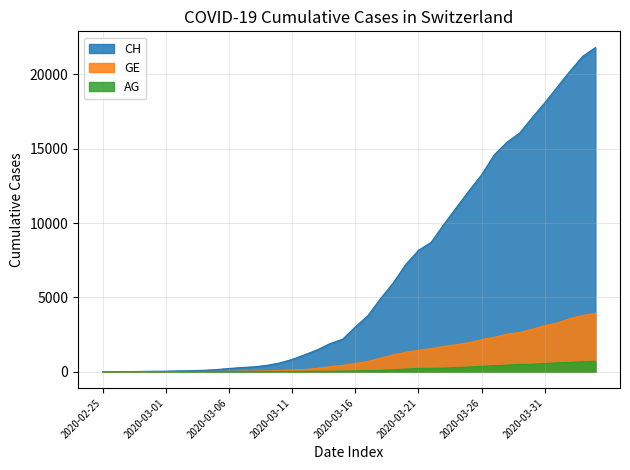

What is the highest value of the GE series?

3928